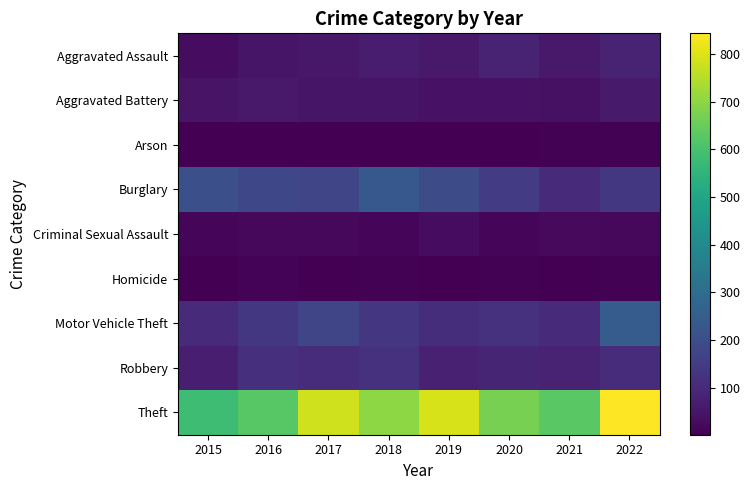

Rank the series by their maximum value, from highest to lowest.

Theft, Motor Vehicle Theft, Burglary, Robbery, Aggravated Assault, Aggravated Battery, Criminal Sexual Assault, Homicide, Arson